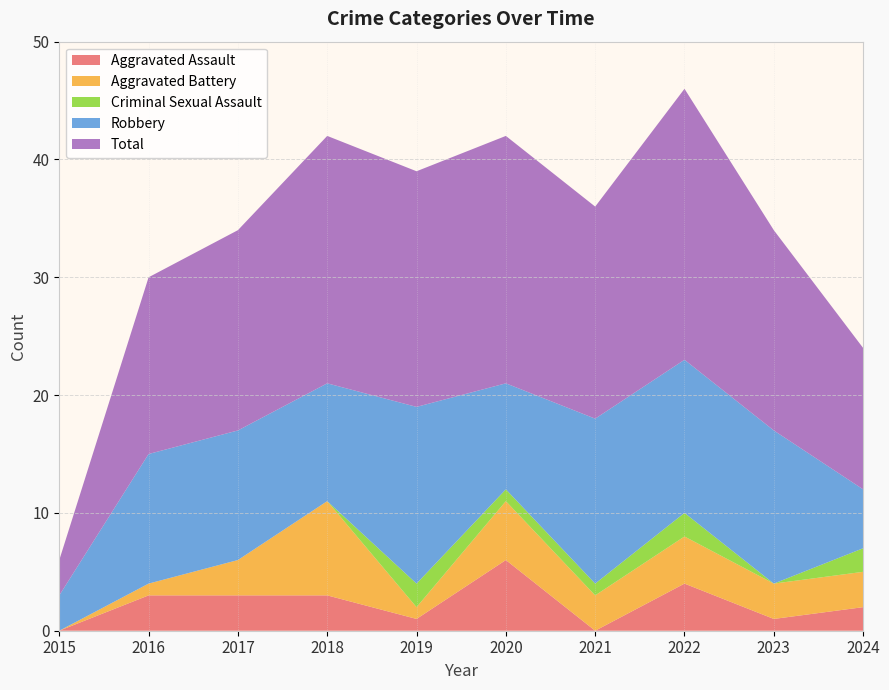

Reading left to right, list all the values displayed in this chart.

Aggravated Assault: 0	3	3	3	1	6	0	4	1	2
Aggravated Battery: 0	1	3	8	1	5	3	4	3	3
Criminal Sexual Assault: 0	0	0	0	2	1	1	2	0	2
Robbery: 3	11	11	10	15	9	14	13	13	5
Total: 3	15	17	21	20	21	18	23	17	12